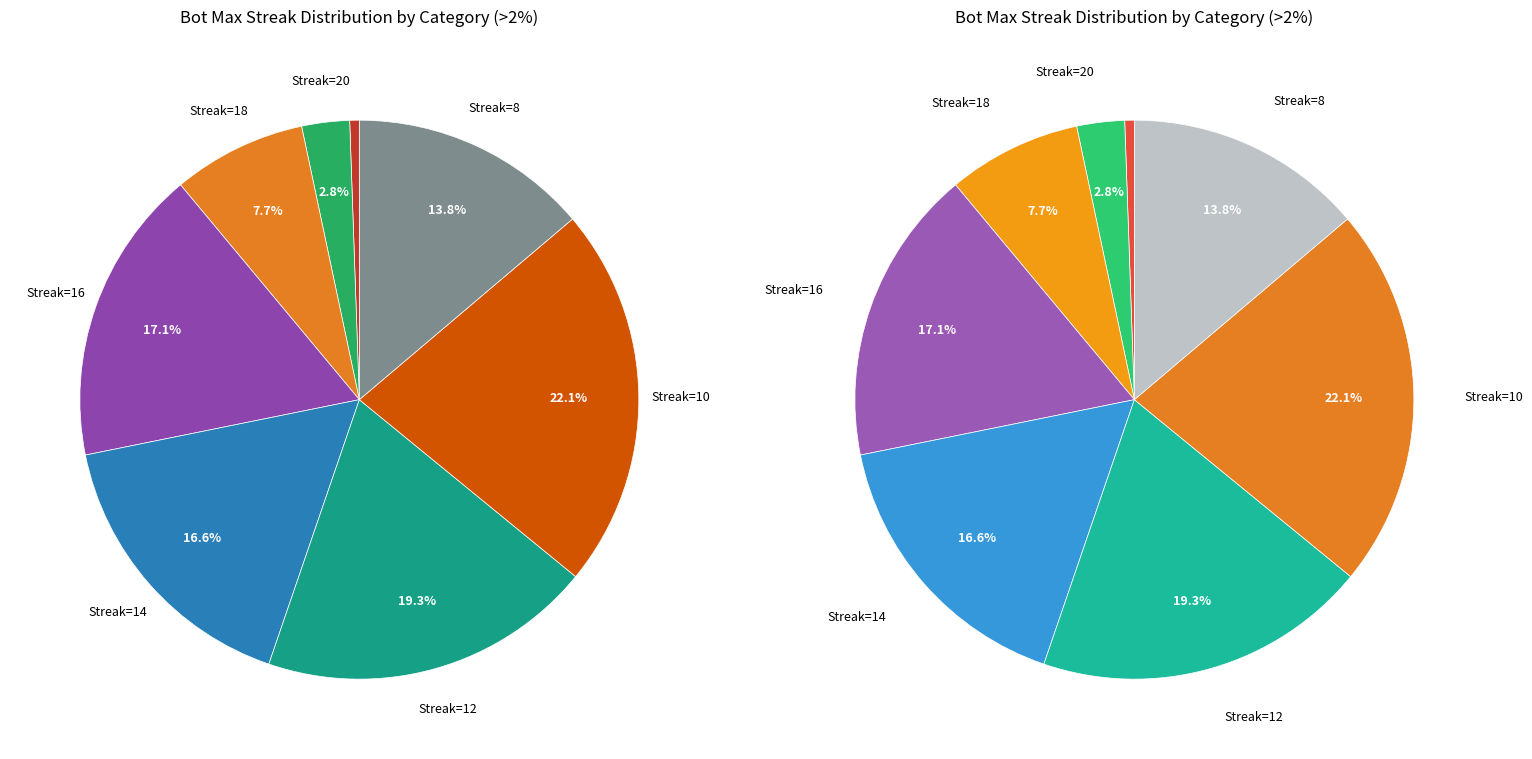

How many slices are in this pie chart?

8